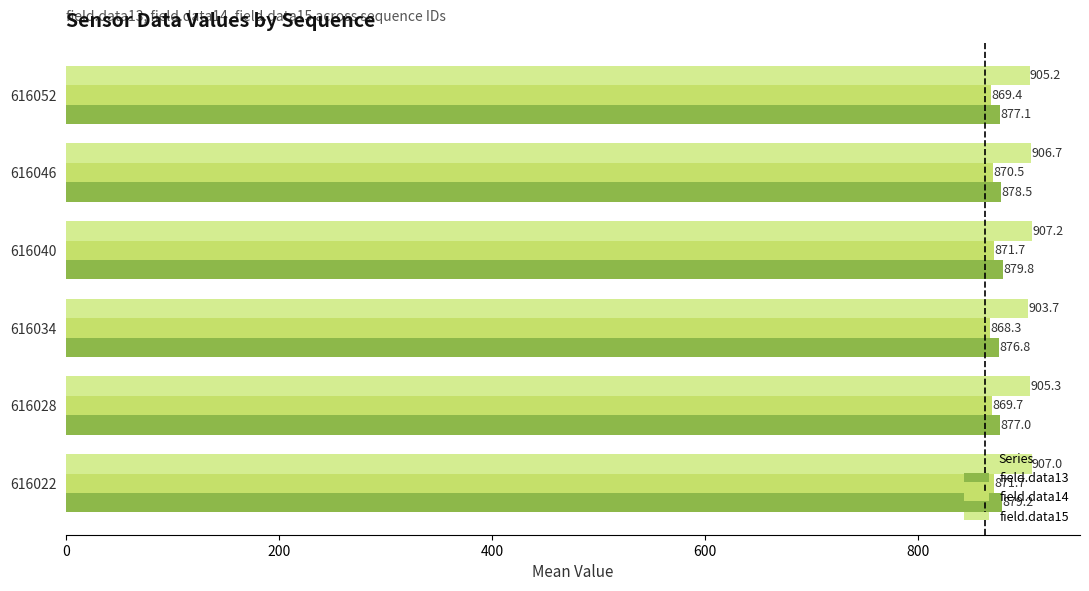

What is the sum of the field.data14 values at 616028 and 616034?

1738.0